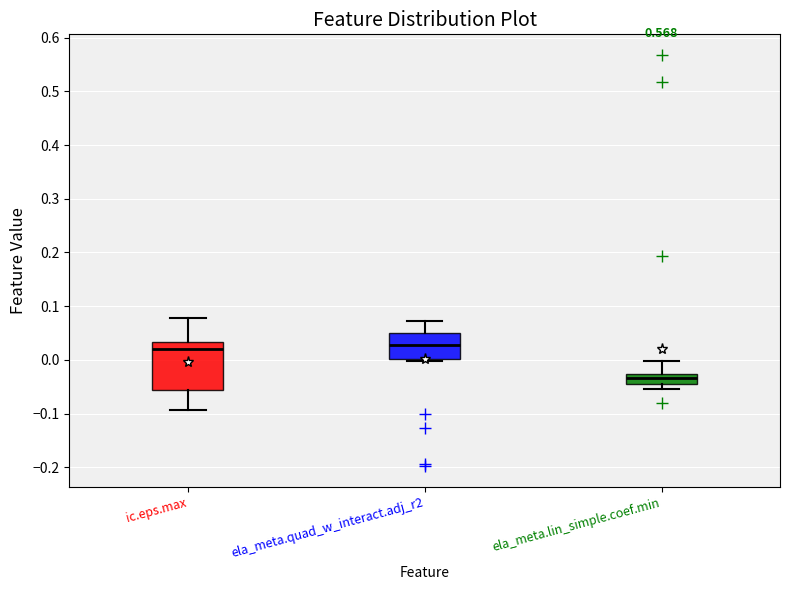

Which box is the tallest, from its lower edge to its upper edge?

ic.eps.max